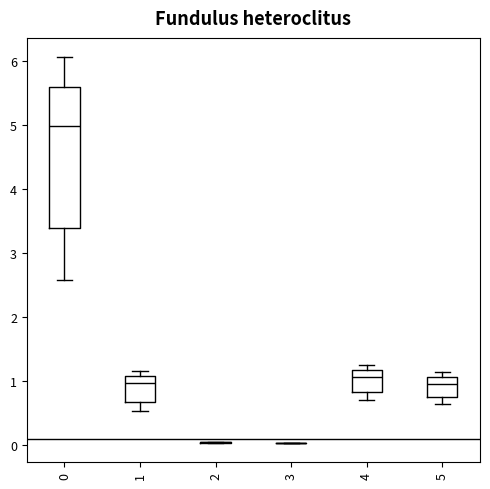

Reading left to right, read every box against the y-axis: the position of its median line, the range the box covers, and the ends of its whiskers. The values are not printed on the chart, so give them approximately, as read against the axis.

0: median 5.0, box 3.4 to 5.6, whiskers 2.6 to 6.1
1: median 1.0, box 0.7 to 1.1, whiskers 0.5 to 1.2
2: box collapsed to a line at 0.0, whiskers 0.0 to 0.0
3: box collapsed to a line at 0.0, whiskers 0.0 to 0.0
4: median 1.1, box 0.8 to 1.2, whiskers 0.7 to 1.3
5: median 1.0, box 0.7 to 1.1, whiskers 0.6 to 1.1 (just above the box's upper edge)